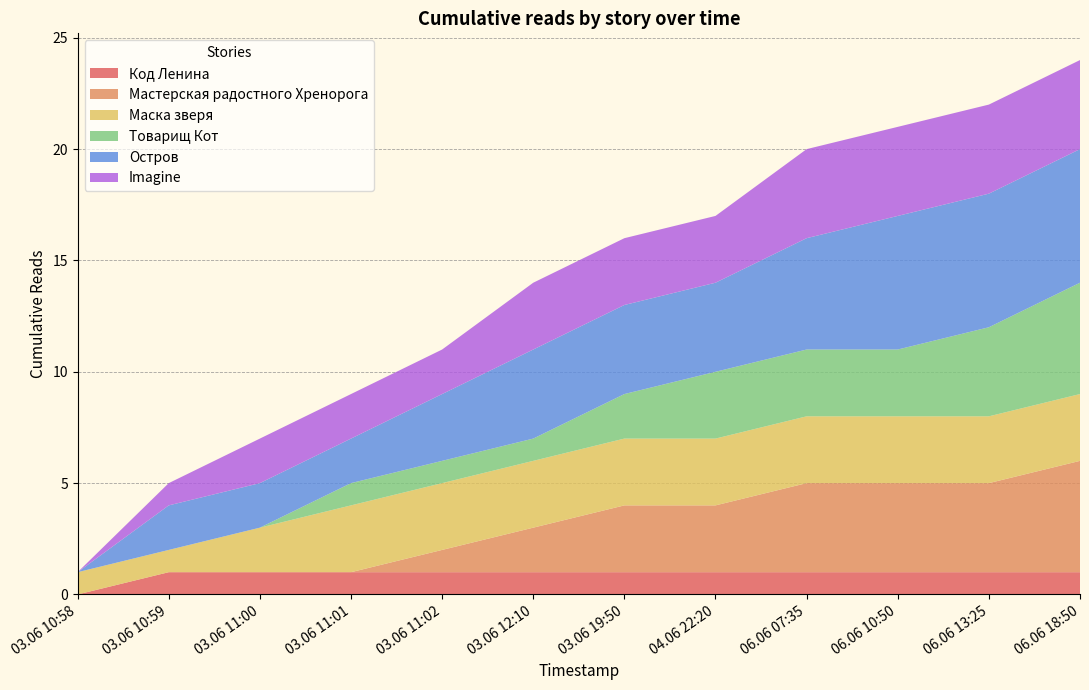

Reading left to right, what are all the values shown in this chart?

Код Ленина: 0	1	1	1	1	1	1	1	1	1	1	1
Мастерская радостного Хренорога: 0	0	0	0	1	2	3	3	4	4	4	5
Маска зверя: 1	1	2	3	3	3	3	3	3	3	3	3
Товарищ Кот: 0	0	0	1	1	1	2	3	3	3	4	5
Остров: 0	2	2	2	3	4	4	4	5	6	6	6
Imagine: 0	1	2	2	2	3	3	3	4	4	4	4